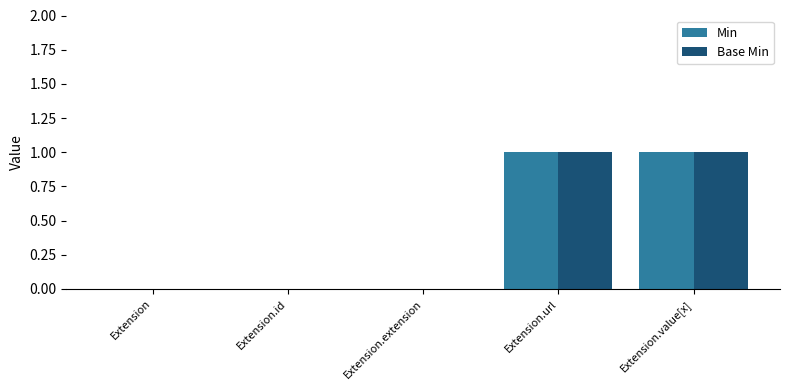

Is it true that Min equals 0 at Extension.id?

True